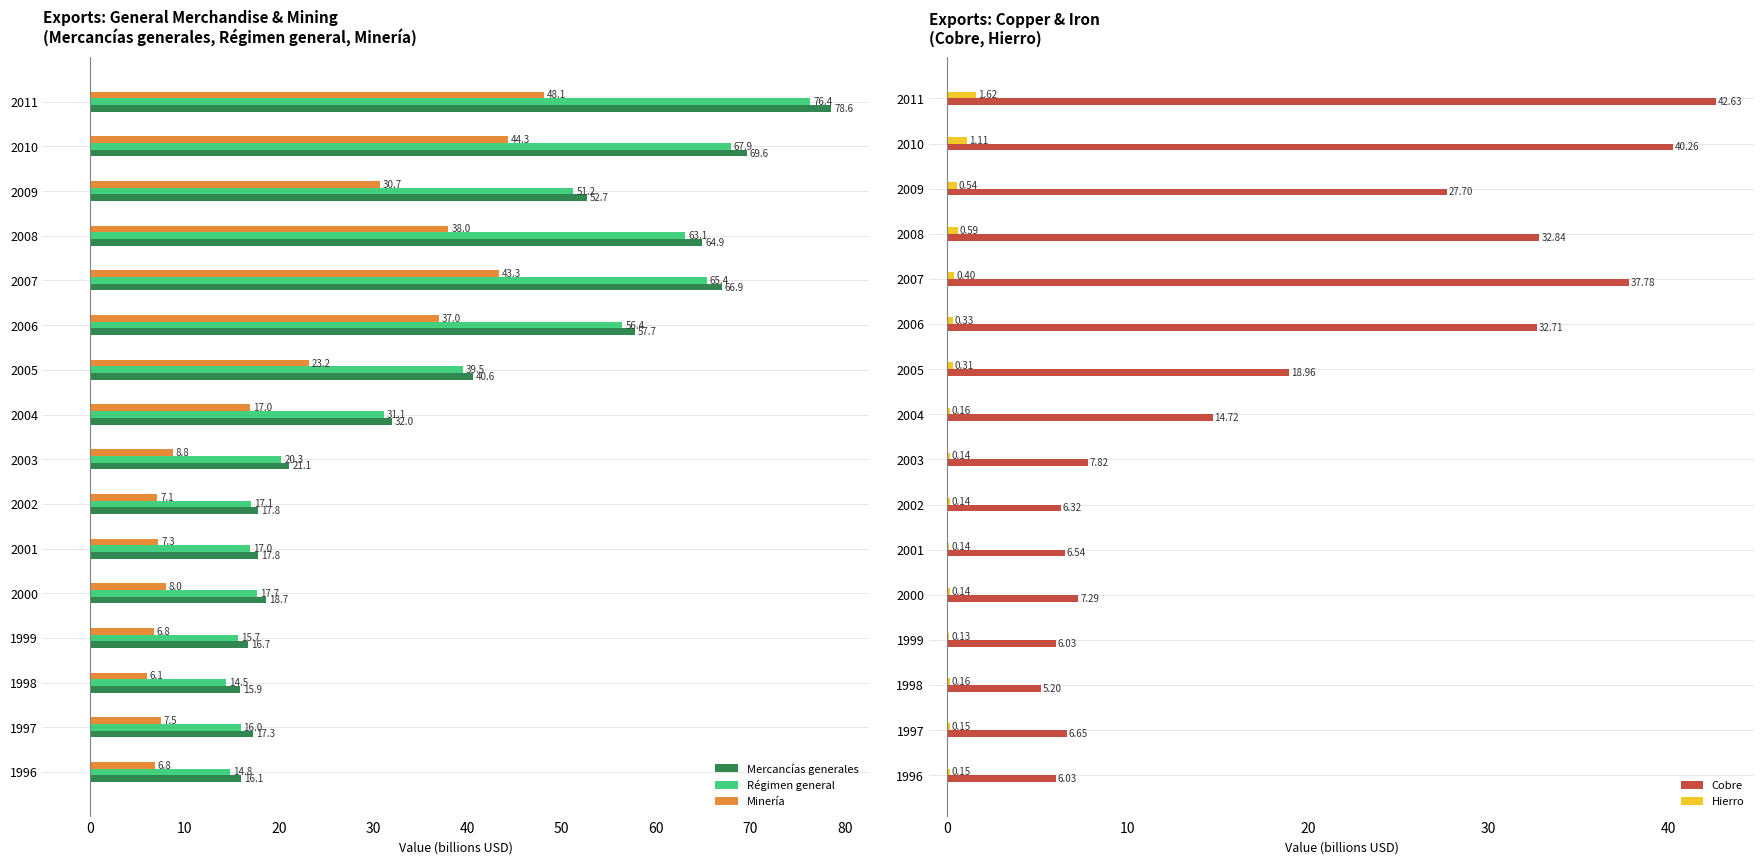

What are all the series names shown in the legend?

Mercancías generales, Régimen general, Minería, Cobre, Hierro